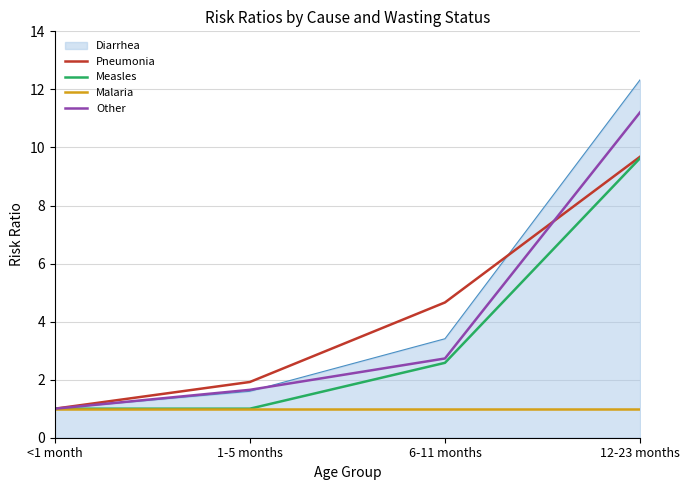

What is the total value across all series at 12-23 months?

43.9